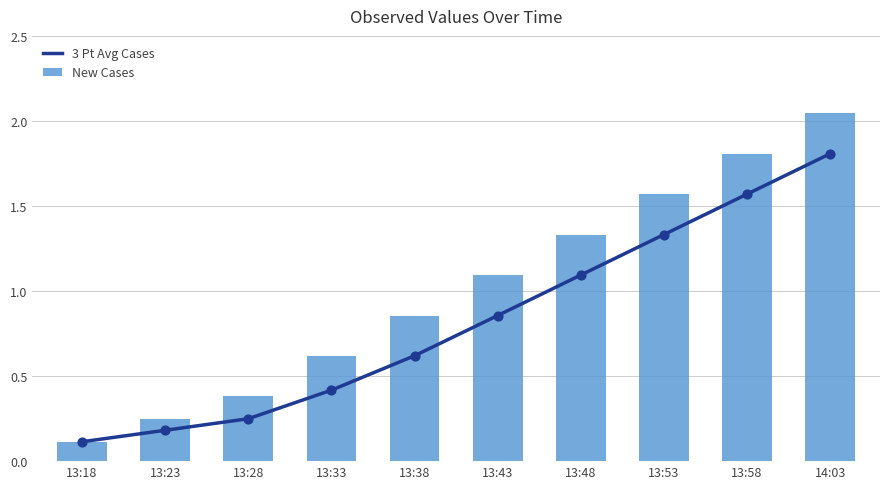

At how many categories does at least one series exceed 0?

10